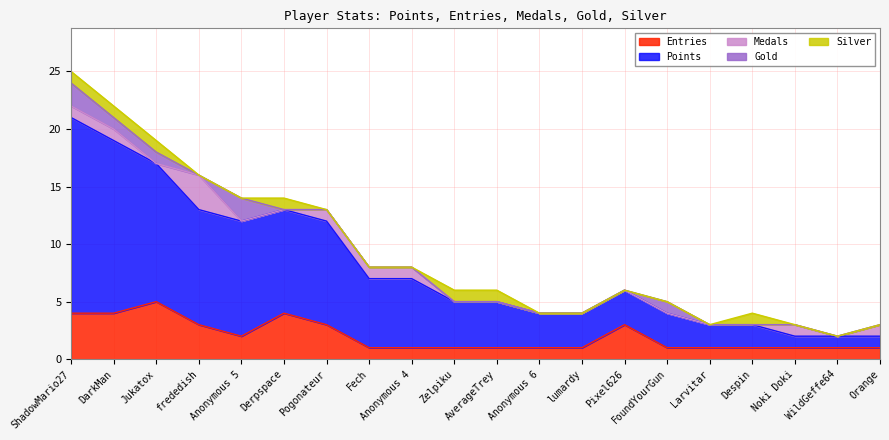

Count the number of data series in this chart.

5